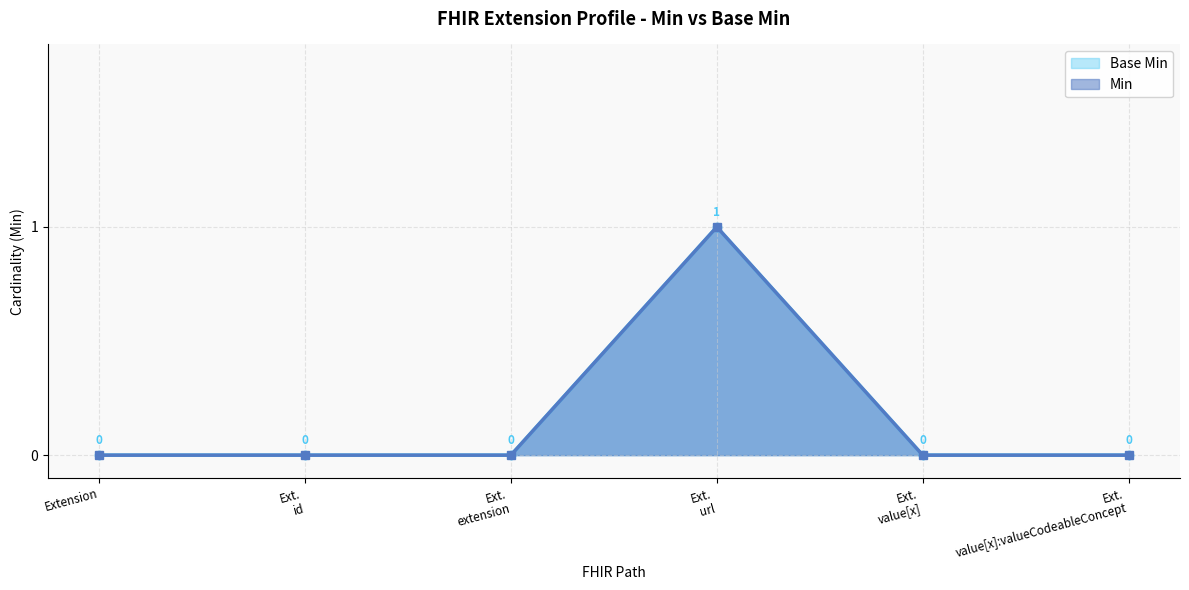

What is the label of the 1st point from the left?

Extension